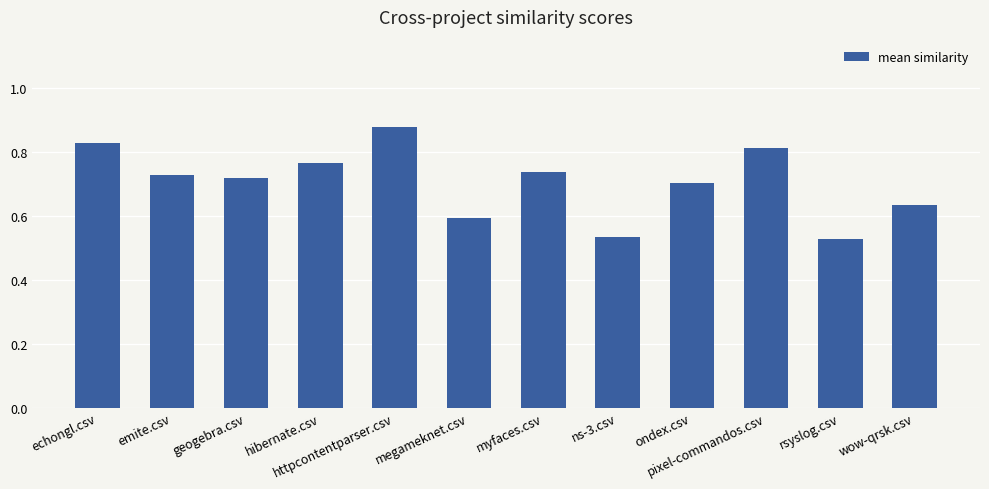

What position from the right is rsyslog.csv?

2